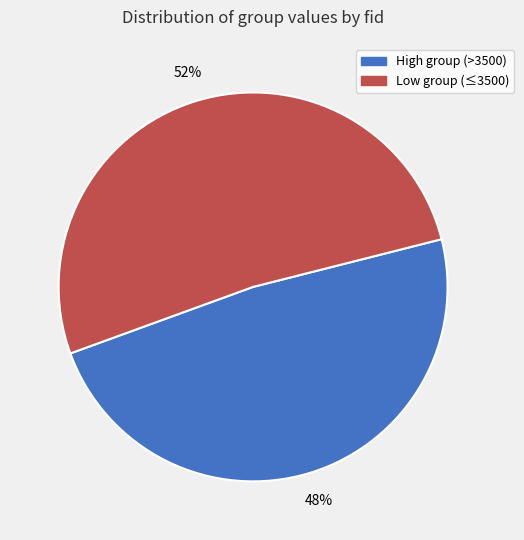

Does any single category account for the majority?

Yes